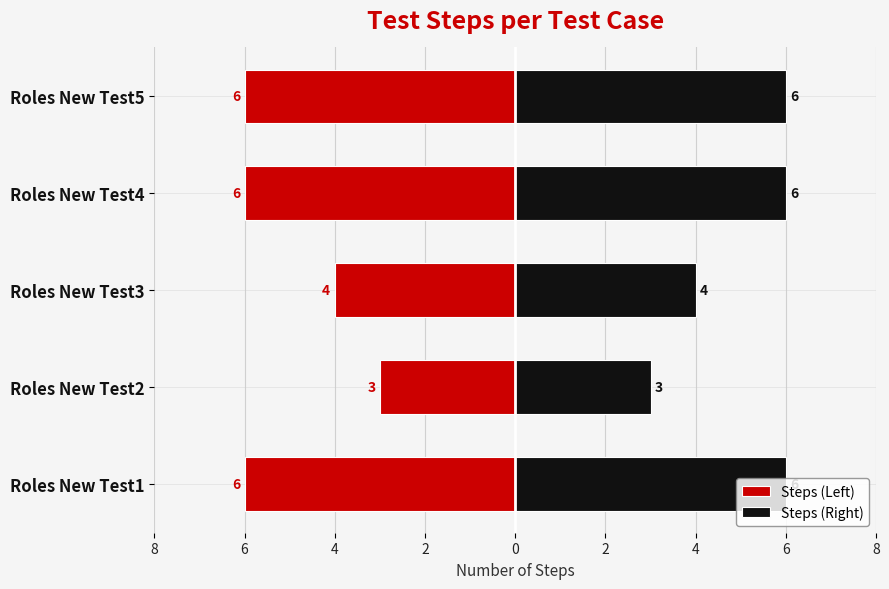

Which series has the widest spread of values?

Steps (Left)